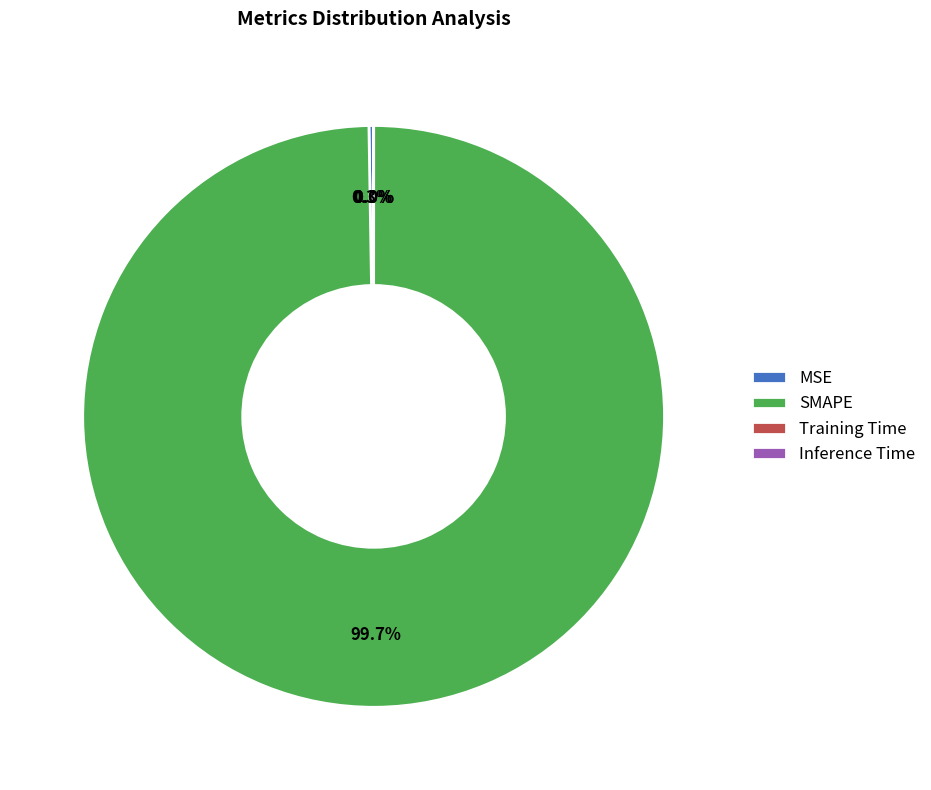

Is SMAPE the majority of the pie?

Yes